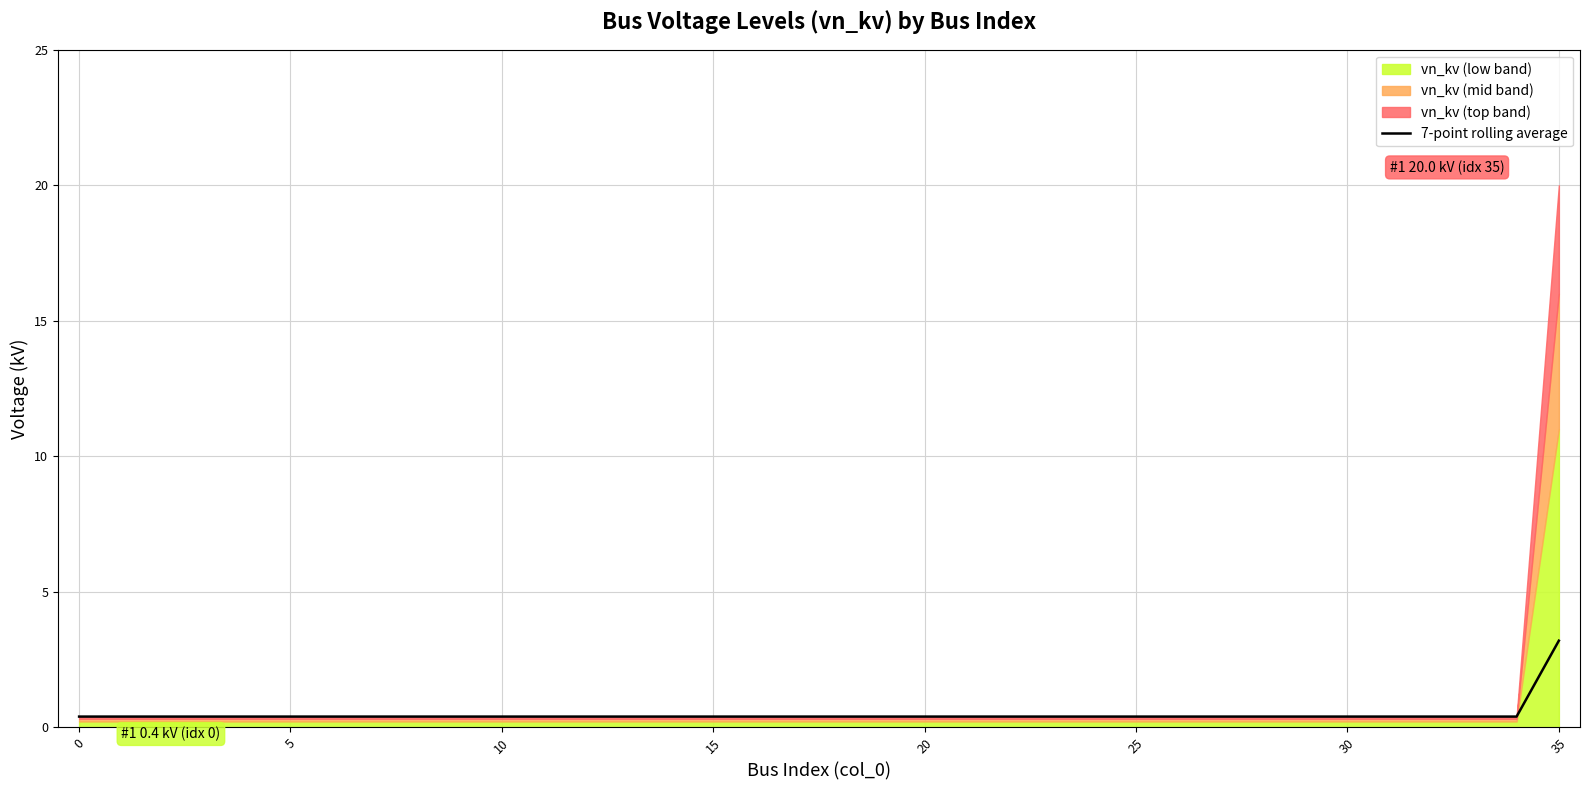

How many lines are shown in the chart?

1